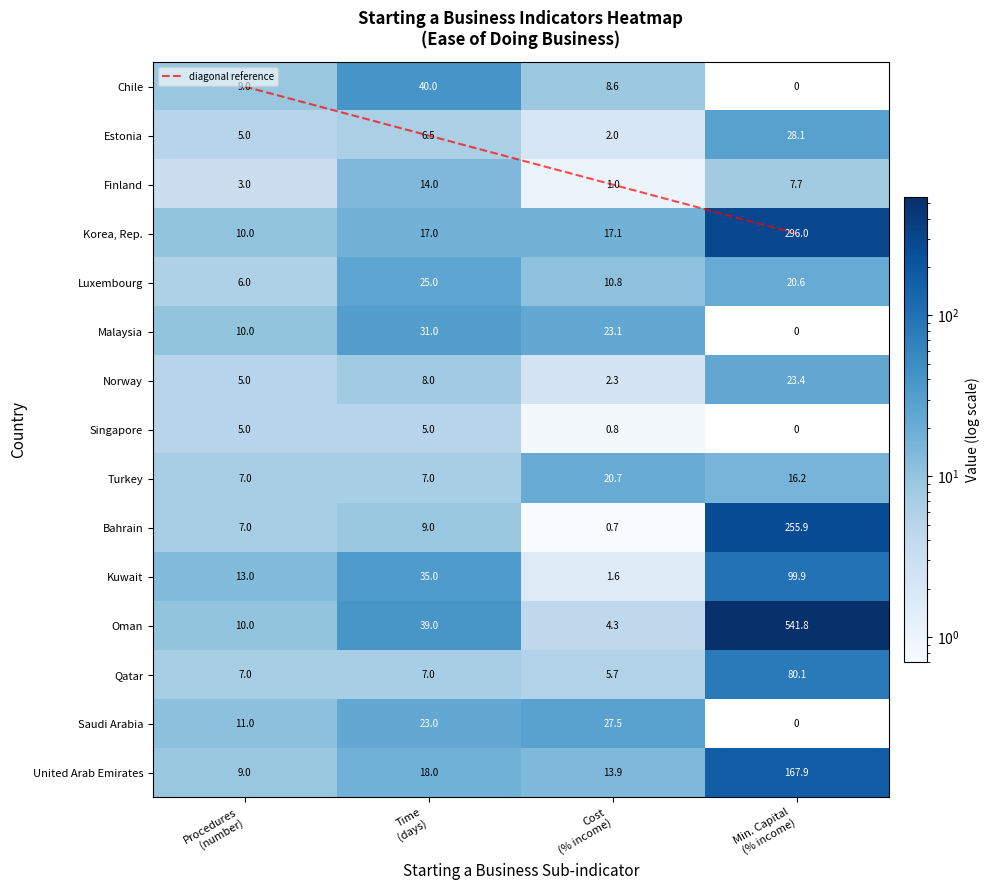

How many categories are shown in the chart?

4